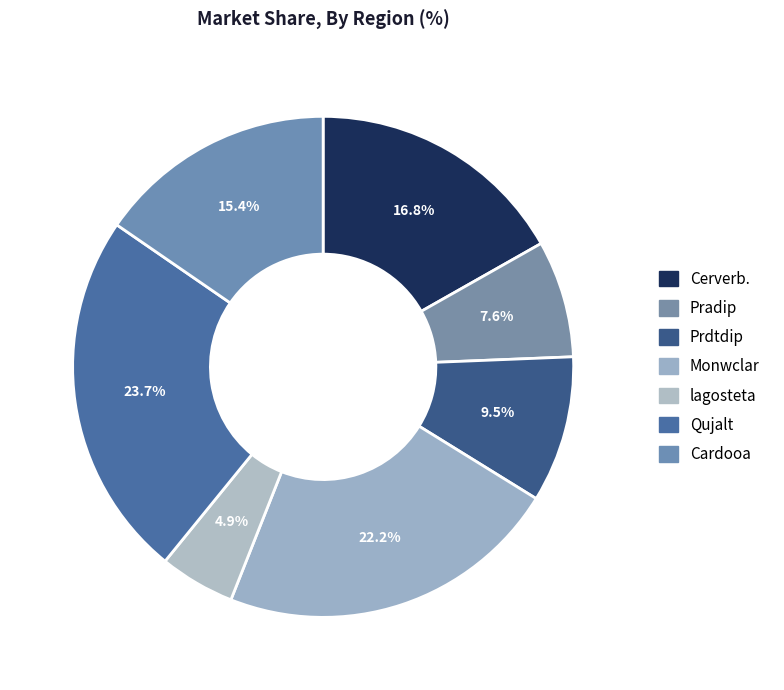

Is Pradip the majority of the pie?

No